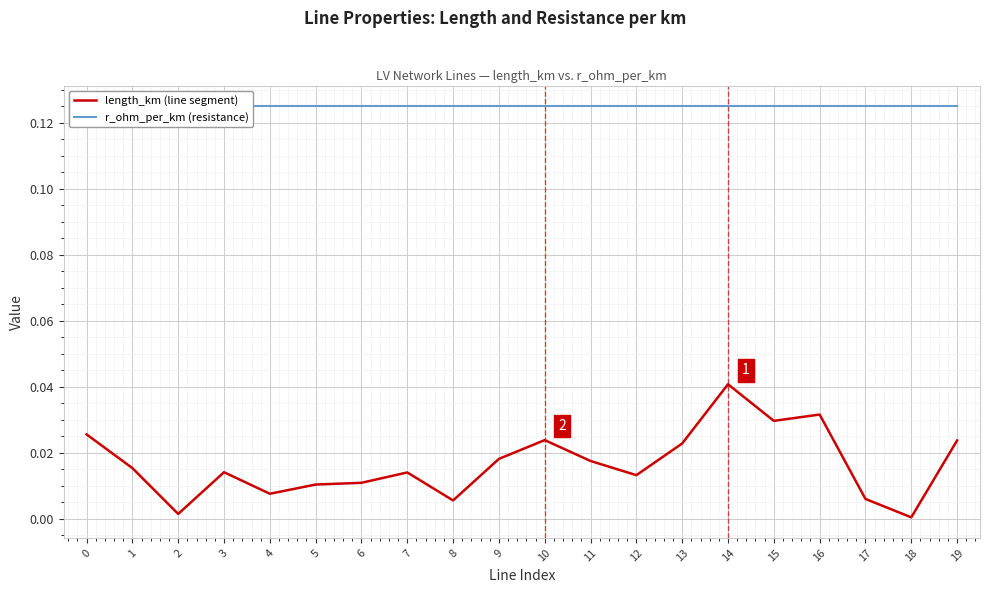

Which series has the largest range (max minus min)?

length_km (line segment)